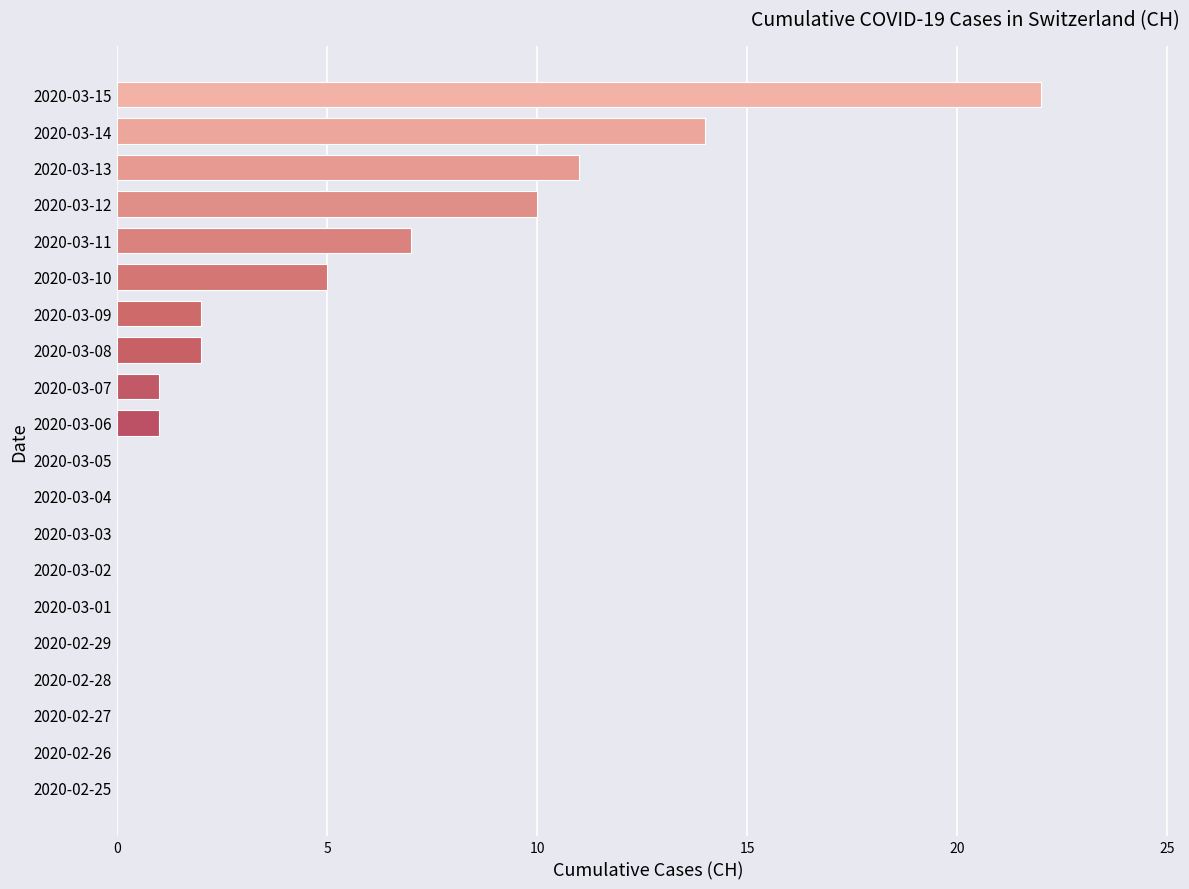

Are the bars grouped side by side (vs. stacked)?

No